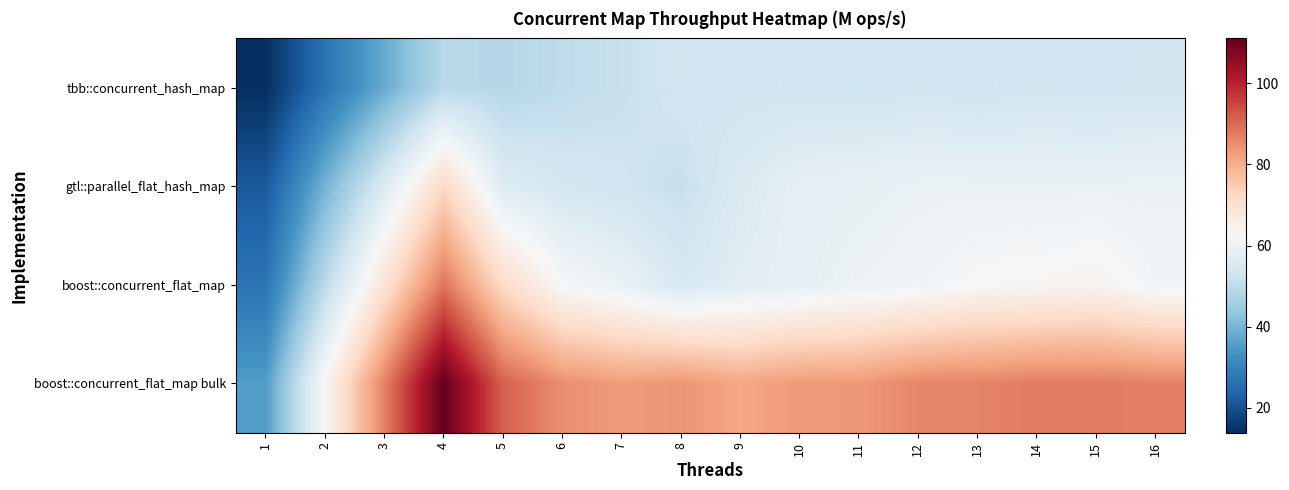

Which has a higher value, 6 or 10?

10